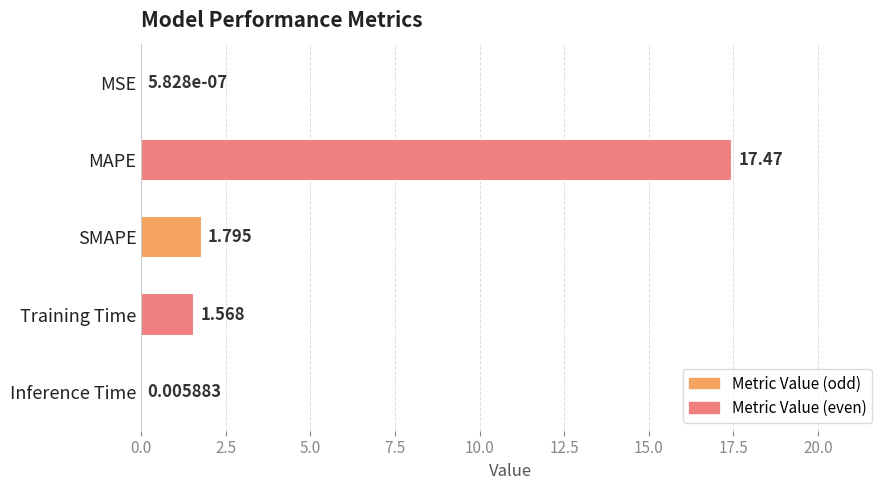

What is the greatest value displayed?

17.5